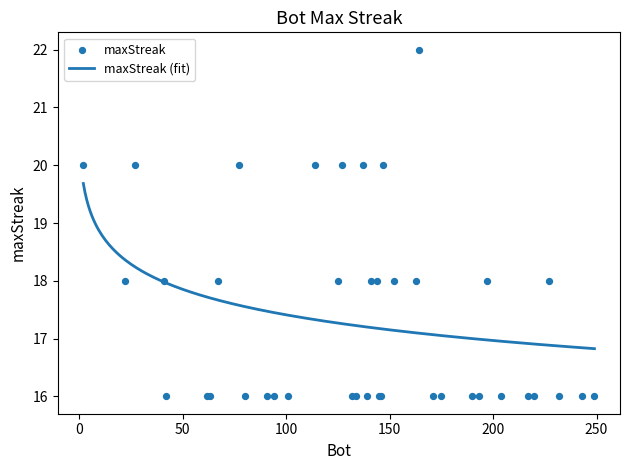

Approximately how many times larger is the value at 94 compared to 127?

0.8